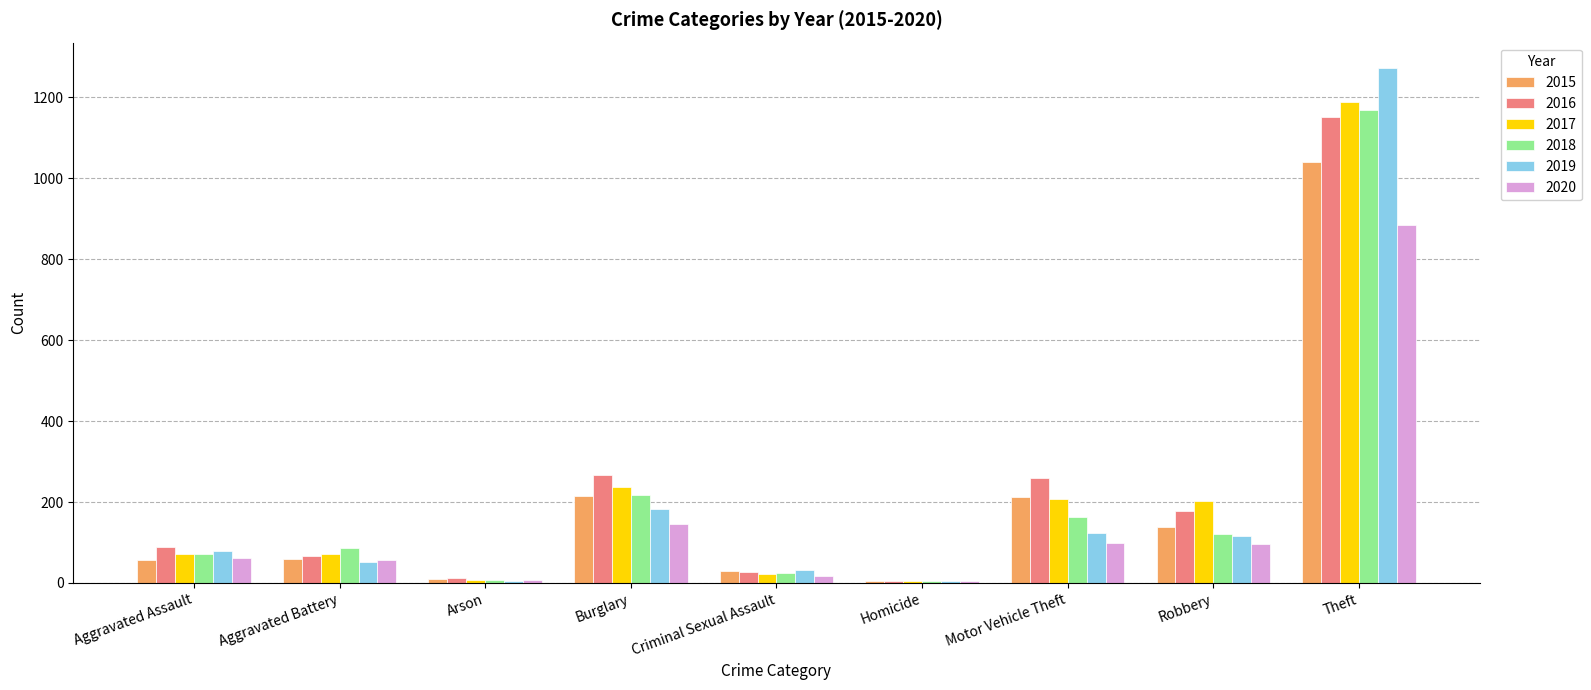

What is the approximate value of 2018 at Theft, to the nearest 10?

1170